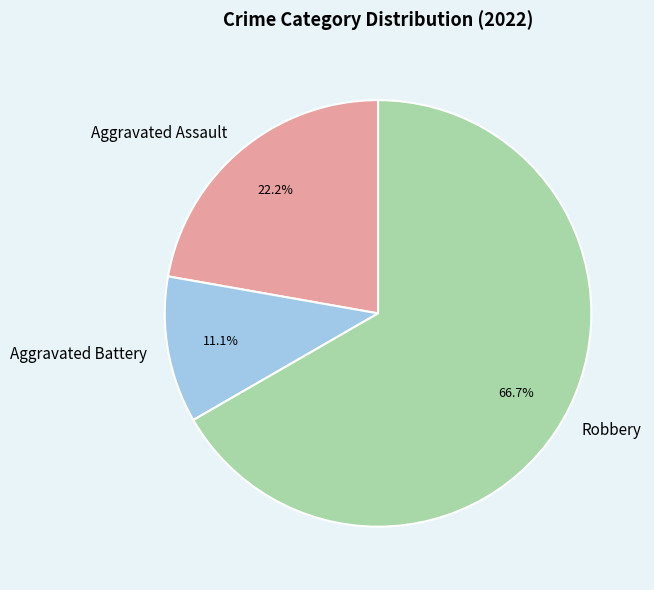

To the nearest percent, what portion does Aggravated Battery represent?

11%